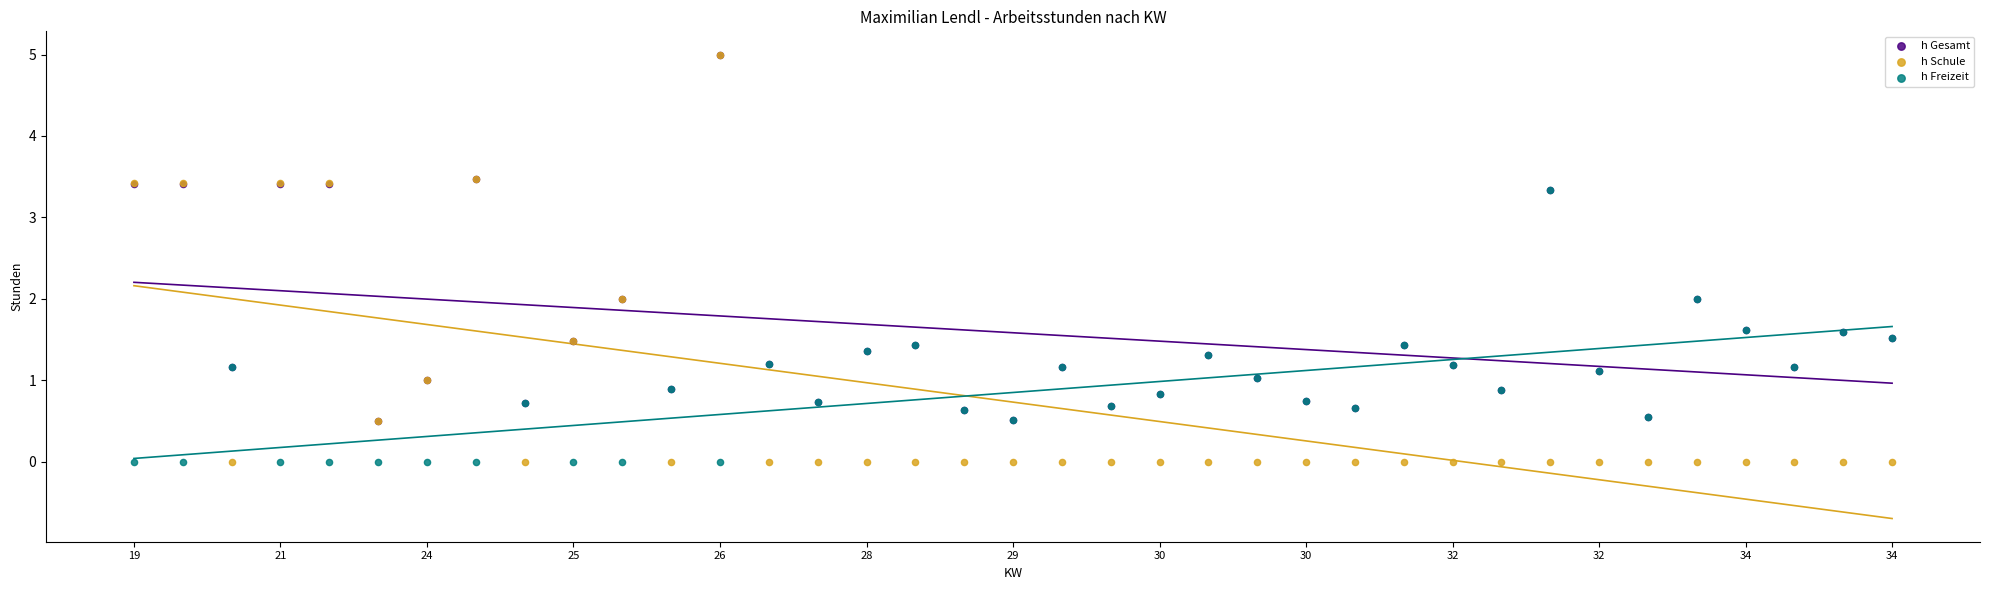

What are all the series names shown in the legend?

h Gesamt, h Schule, h Freizeit